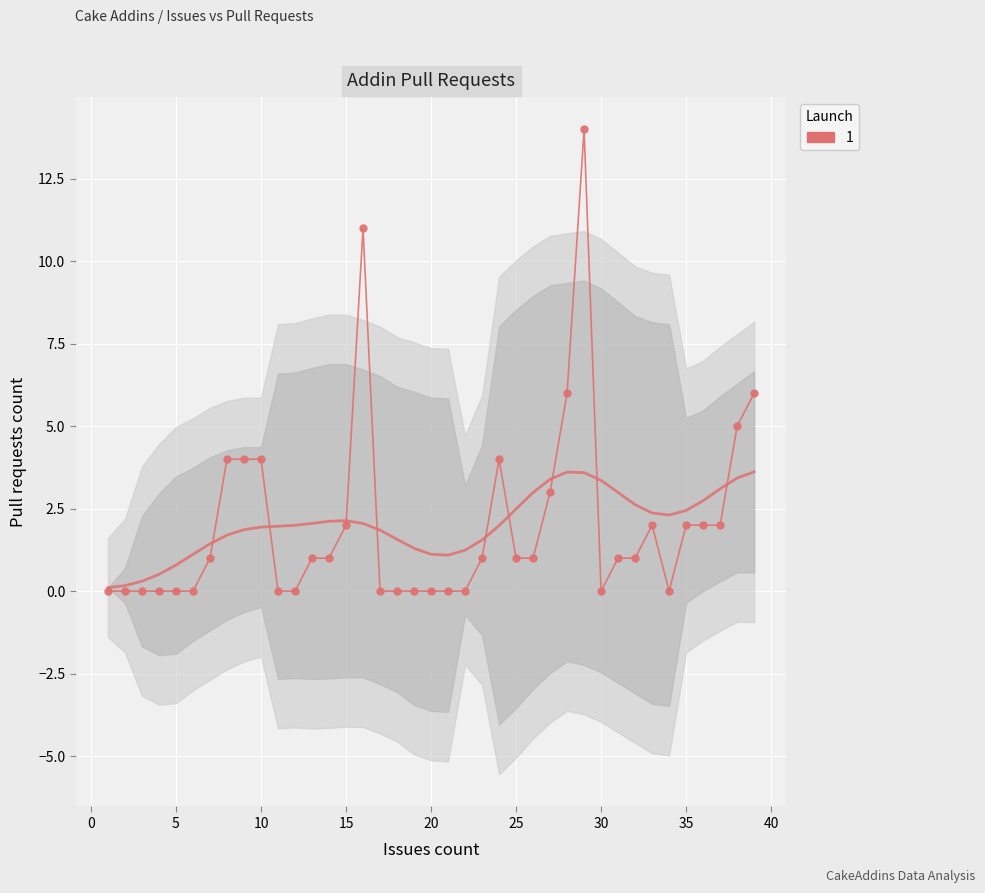

What is the average value?

2